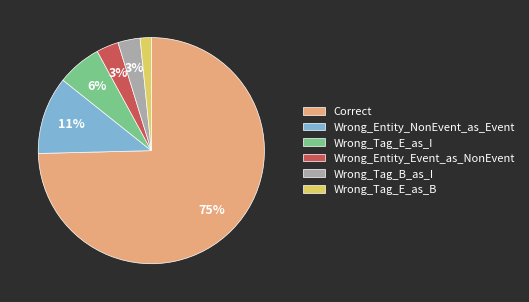

True or false: Wrong_Tag_E_as_I accounts for 6% of the total.

True